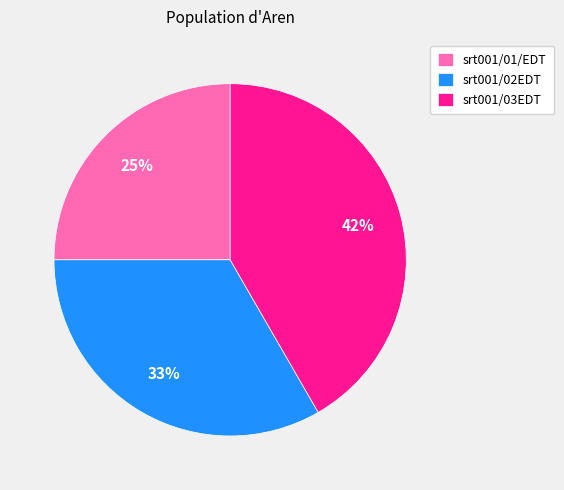

Does srt001/03EDT account for over 50% of the chart?

No